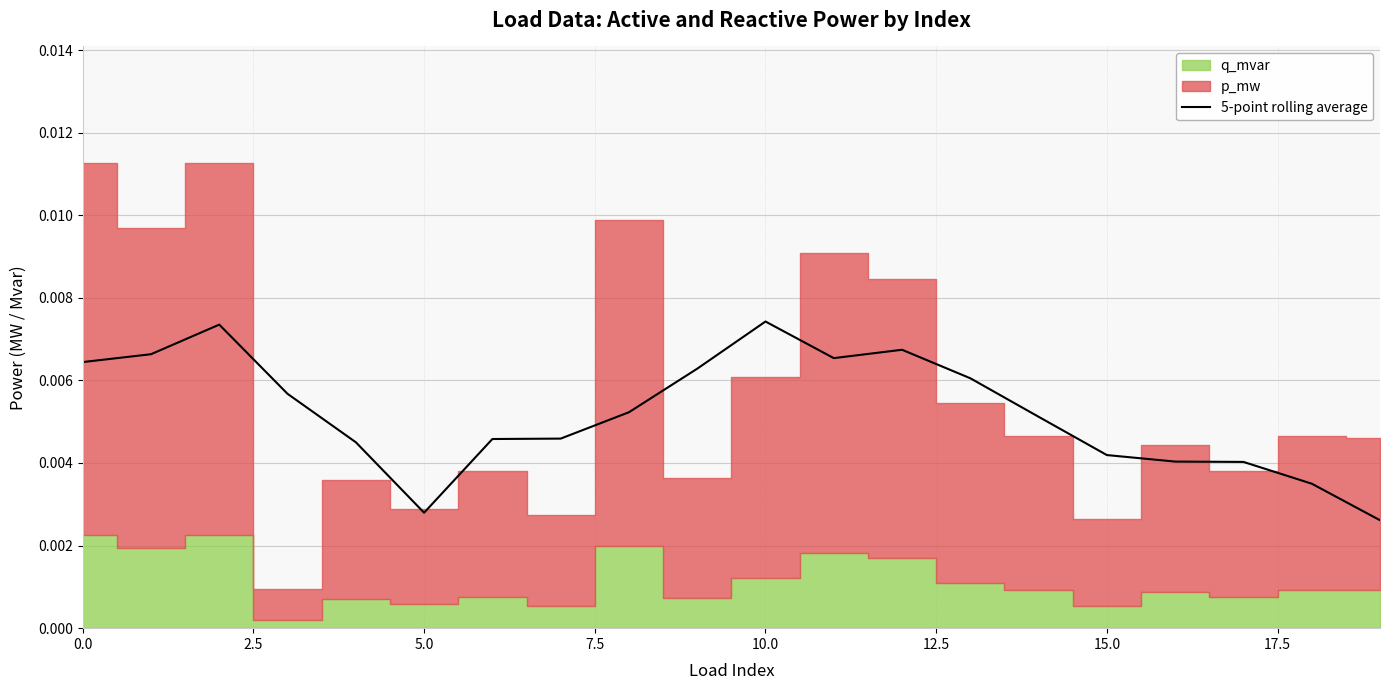

True or false: there are more than 2 points higher than both neighbors.

True